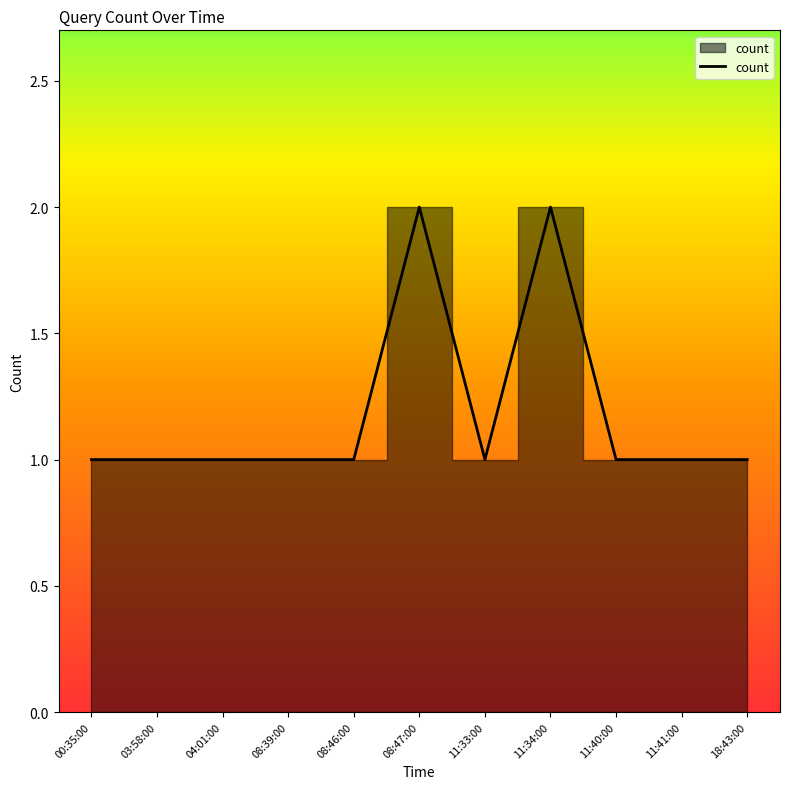

What is the ratio of the value at 08:47:00 to the value at 11:33:00?

2.0